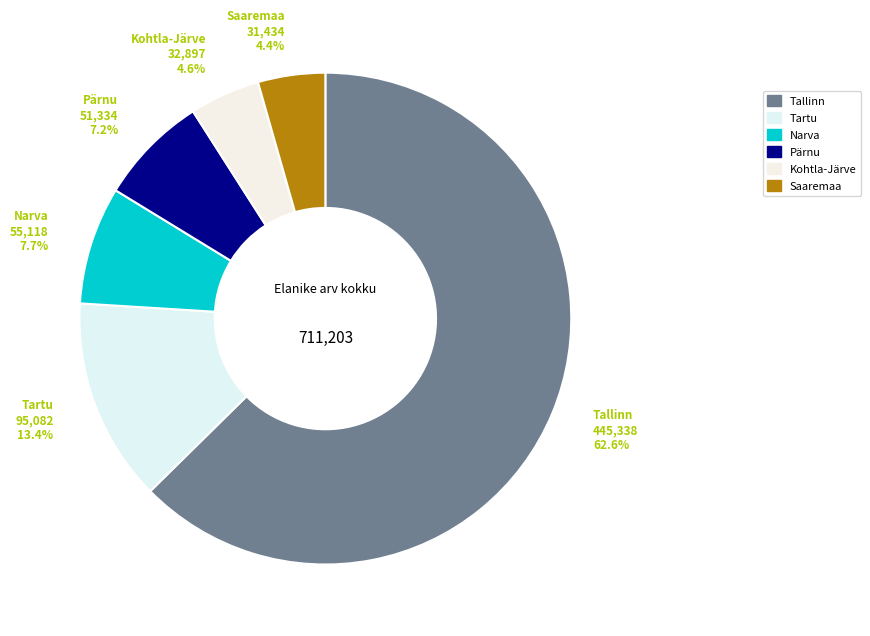

Combined, do Kohtla-Järve and Narva account for over 50%?

No